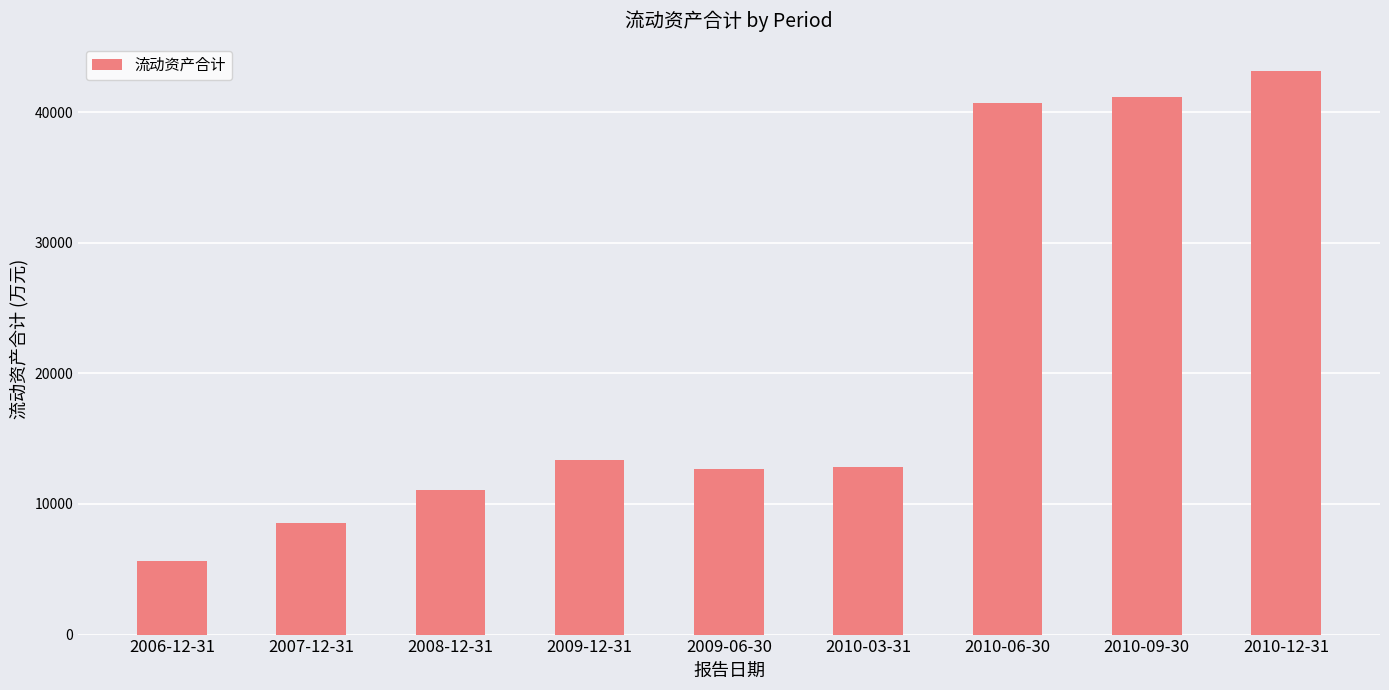

What is the label of the 4th bar from the right?

2010-03-31